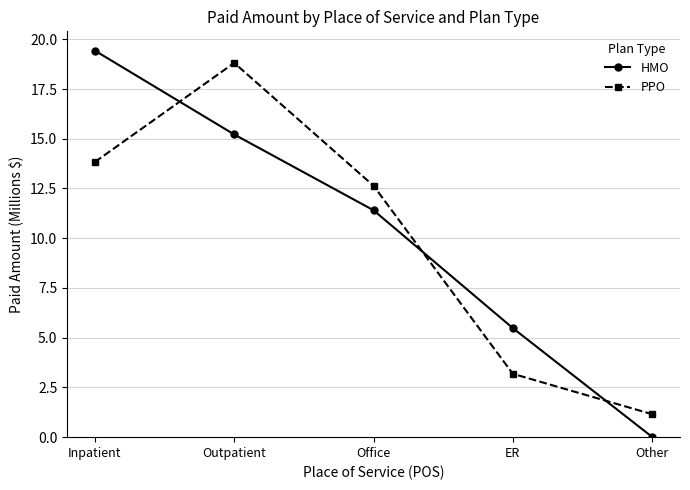

What is the total value across all series at Office?

24.0